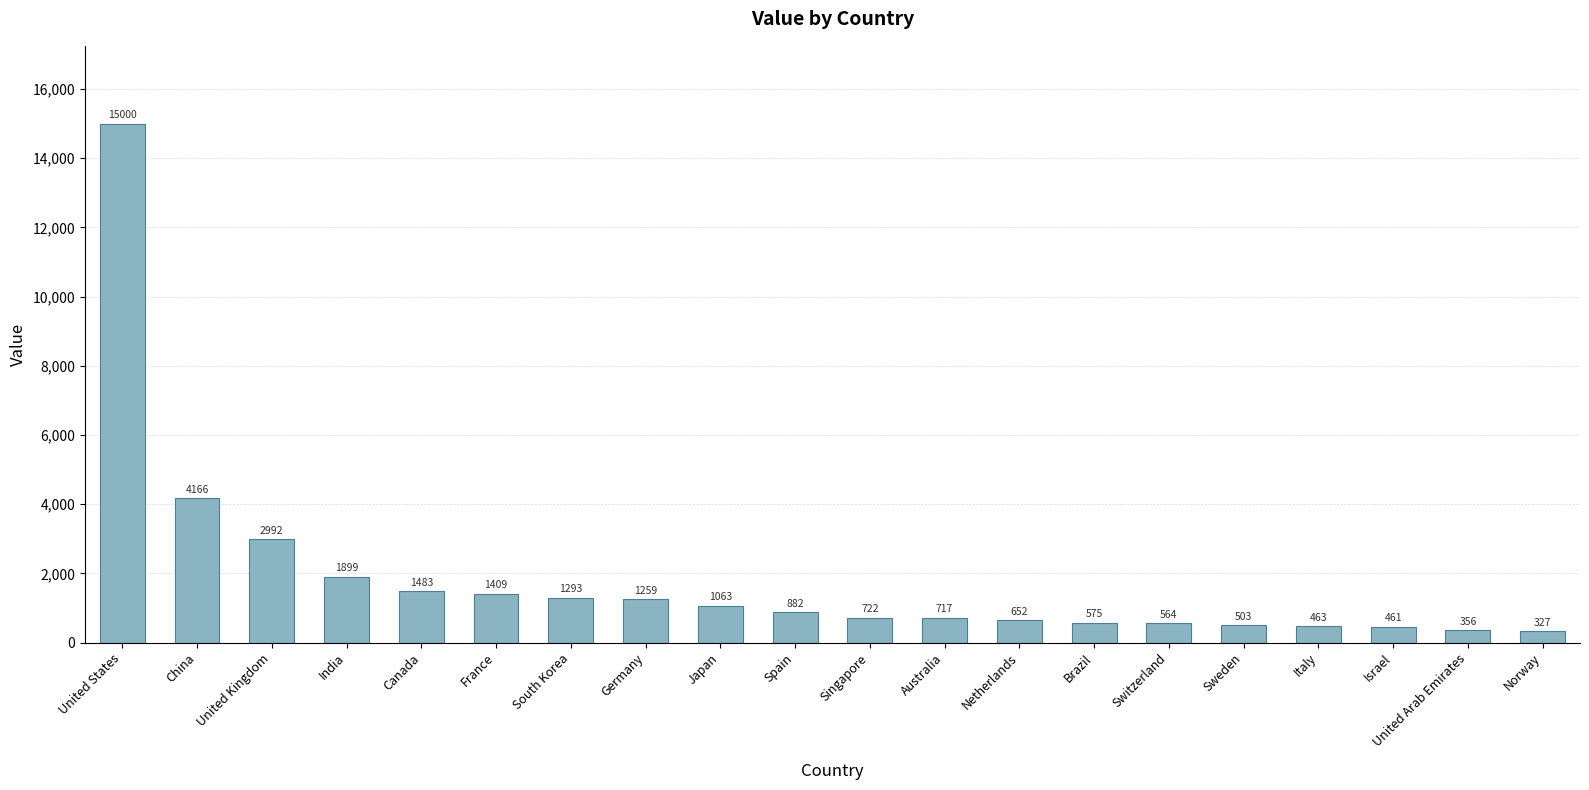

Which category has the highest value across all series?

United States